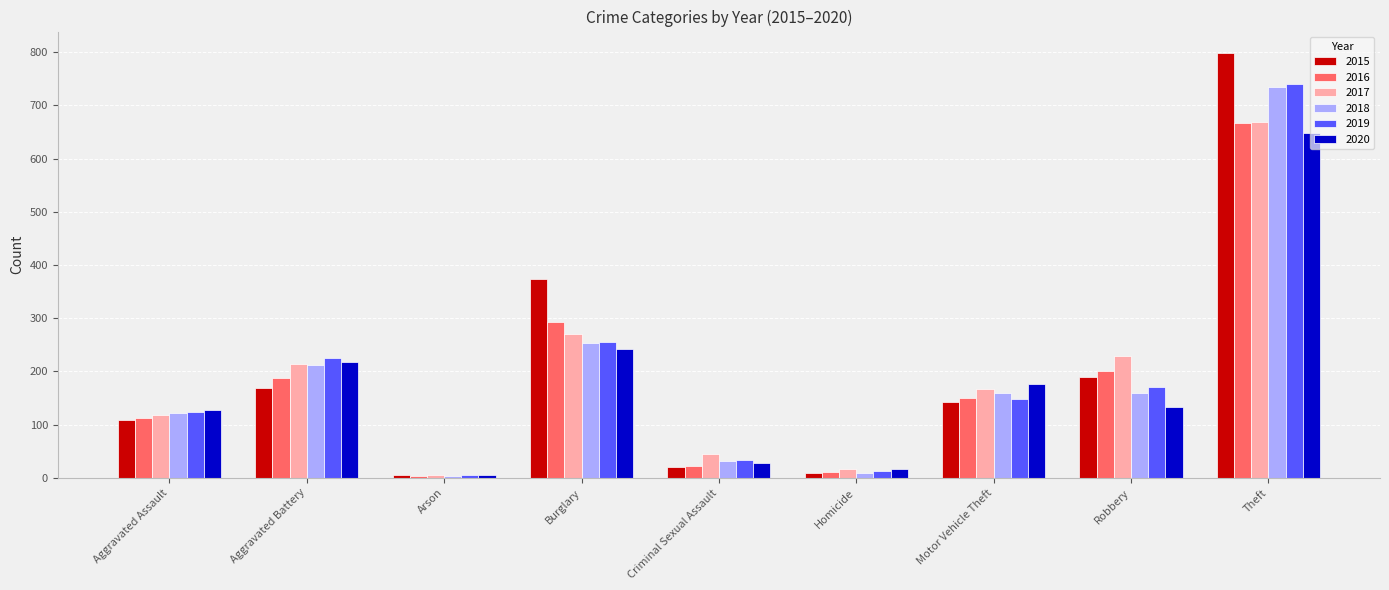

Where does the 2018 series first go above 159?

Aggravated Battery